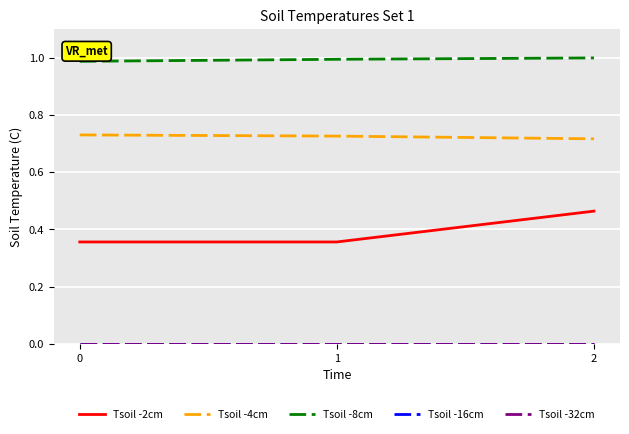

Rank the categories by Tsoil -8cm value from lowest to highest.

0, 1, 2